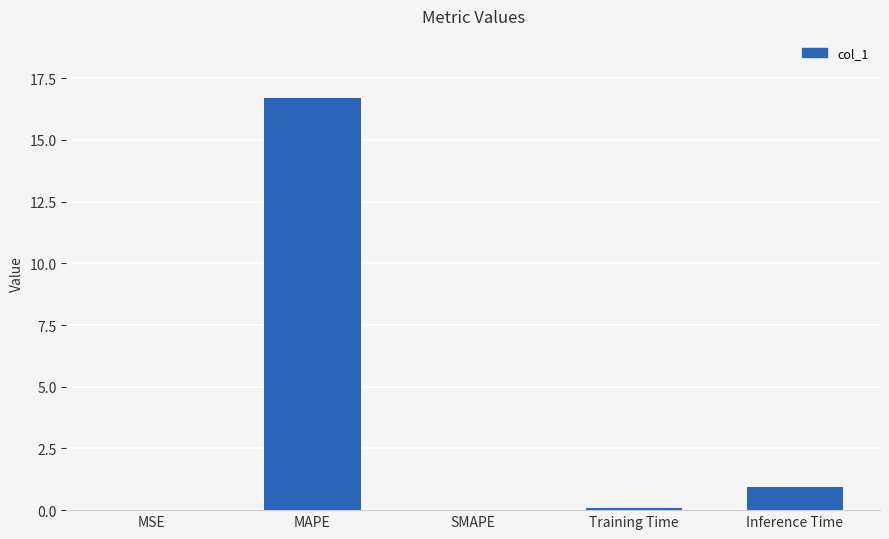

What is the maximum value shown in the chart?

16.7